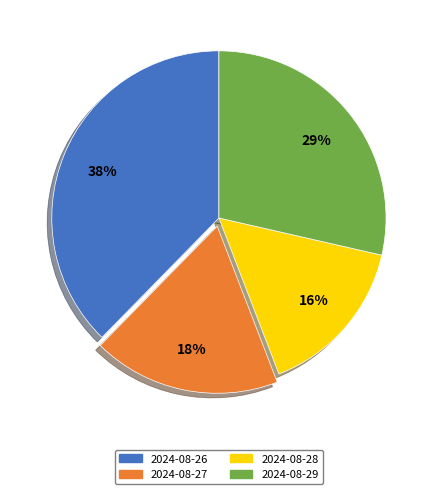

To the nearest percent, what is the average slice percentage?

25%